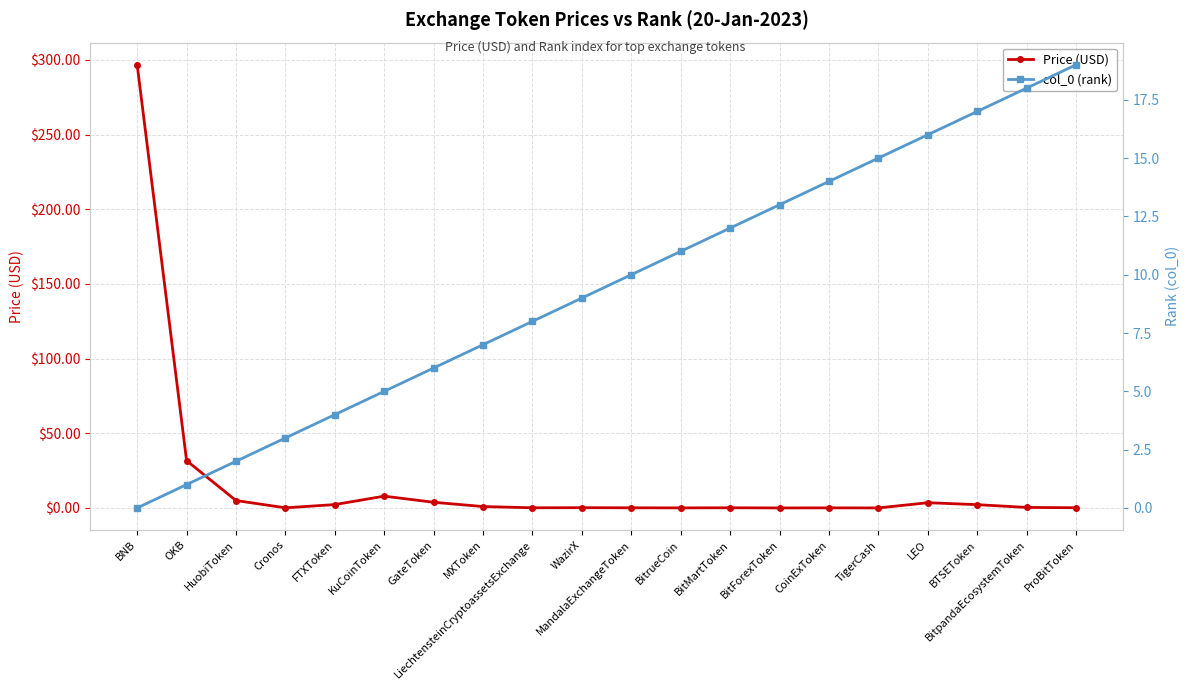

Between which two adjacent categories do Price (USD) and col_0 (rank) first intersect?

HuobiToken and Cronos